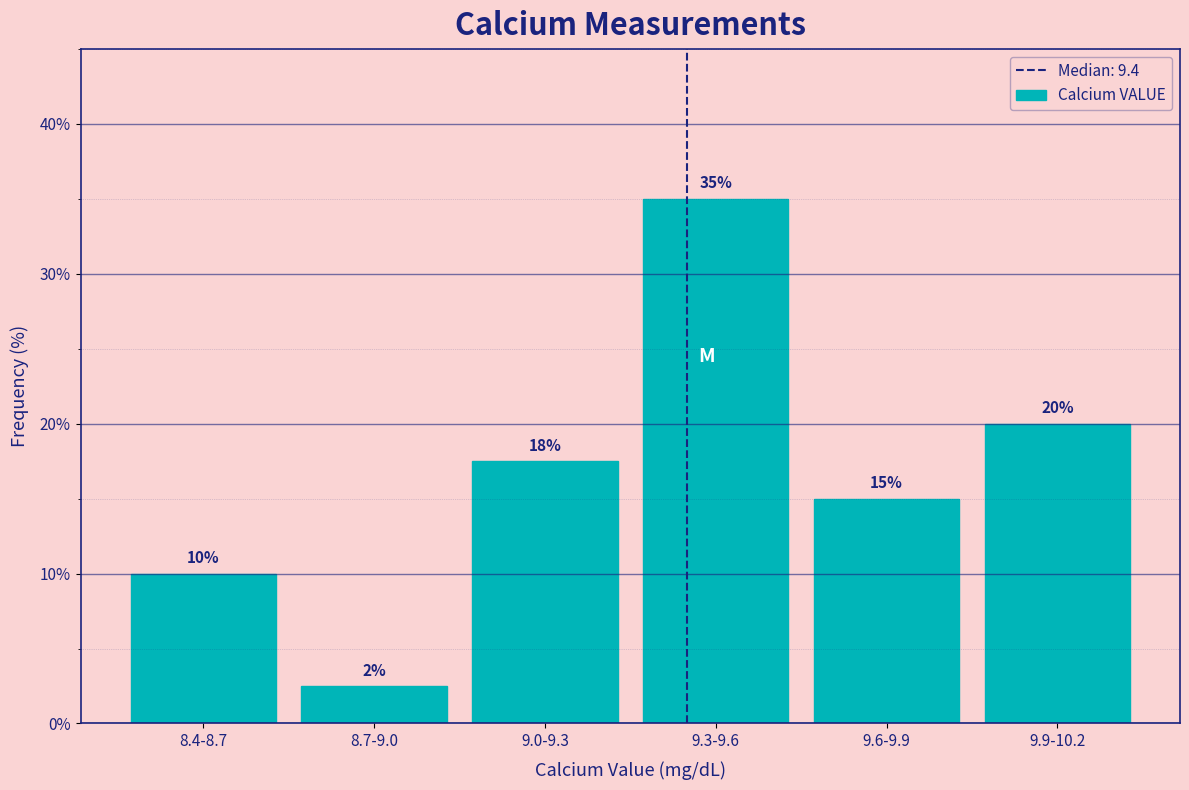

What is the smallest value displayed?

2.5